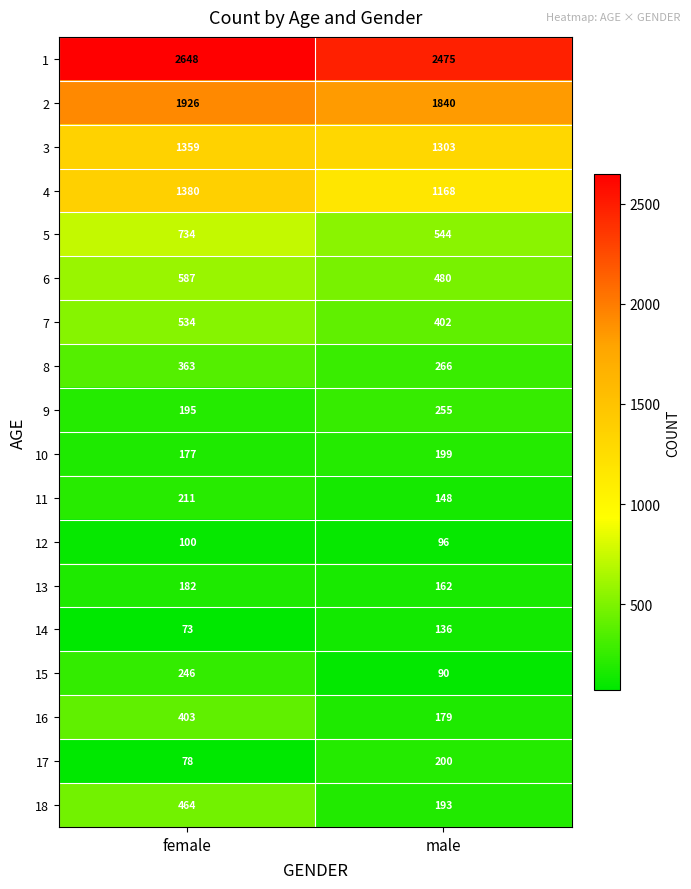

What is the difference between the maximum and minimum values in the 18 series?

271